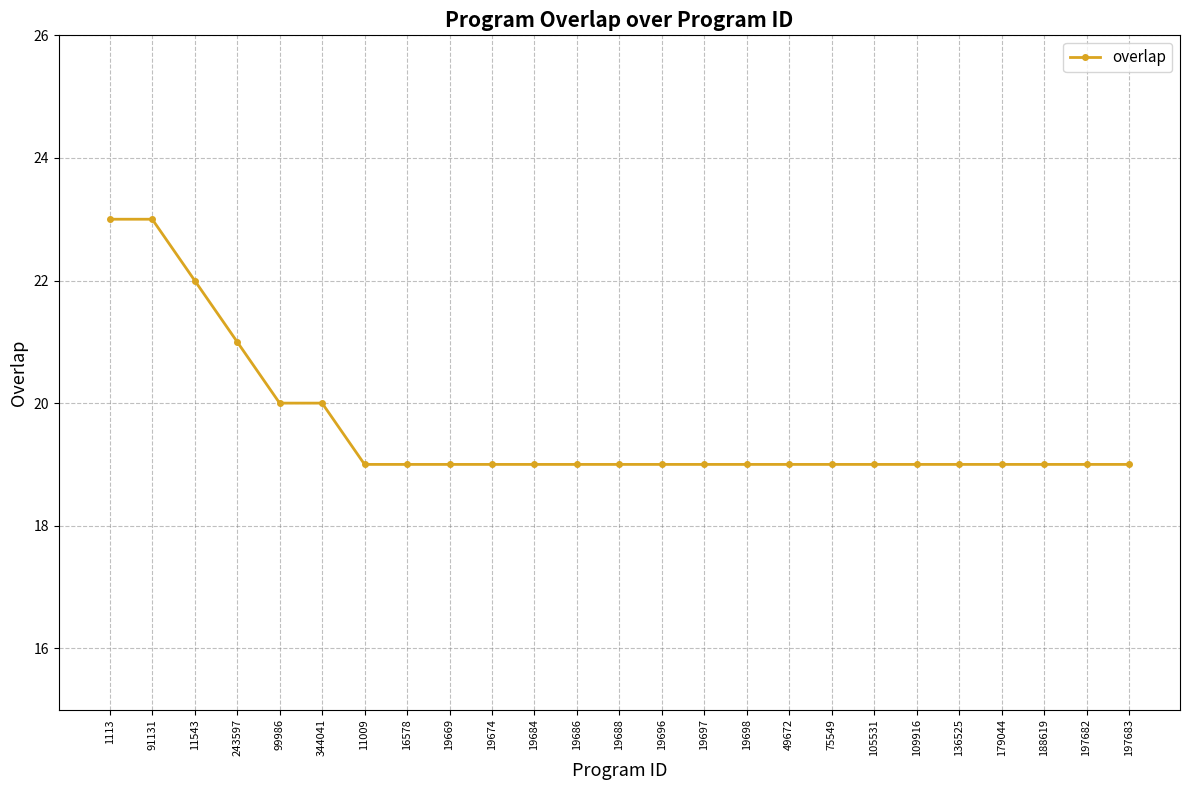

What value does the data have at 344041?

20